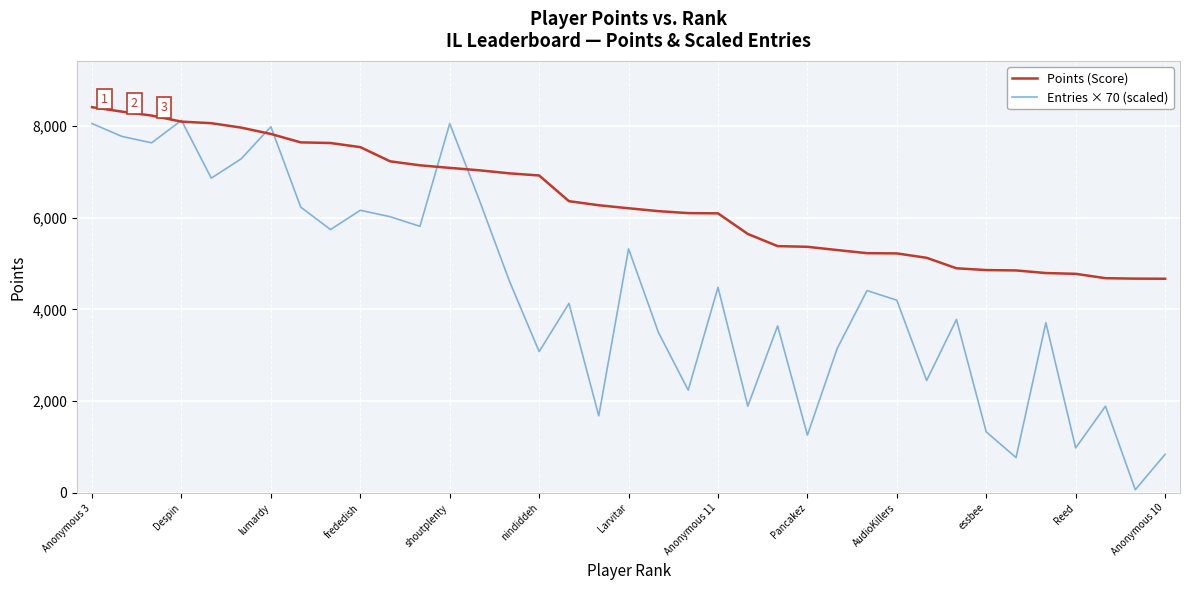

List the series in order of their overall mean, highest first.

Points (Score), Entries × 70 (scaled)